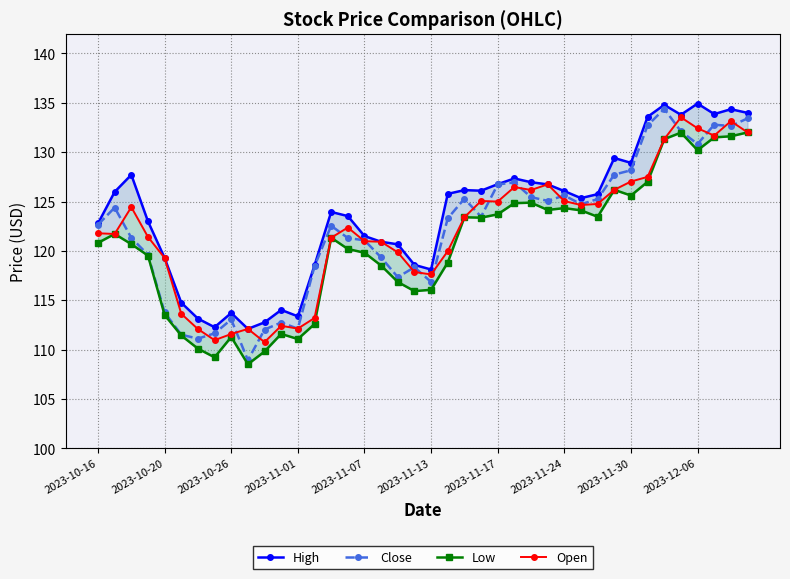

What is the highest value of the Close series?

134.4